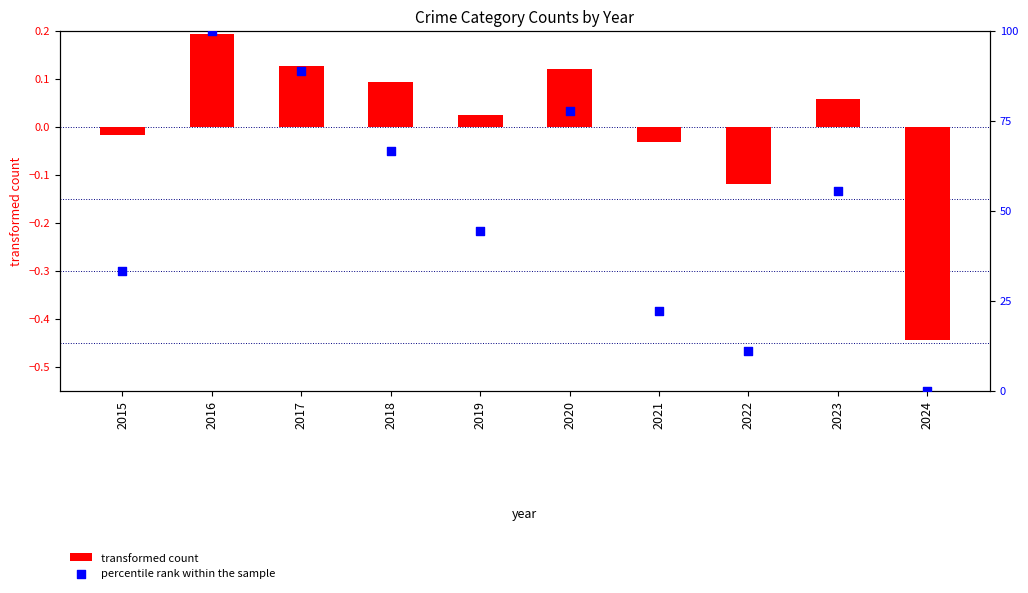

Which series reaches the minimum Y coordinate?

transformed count